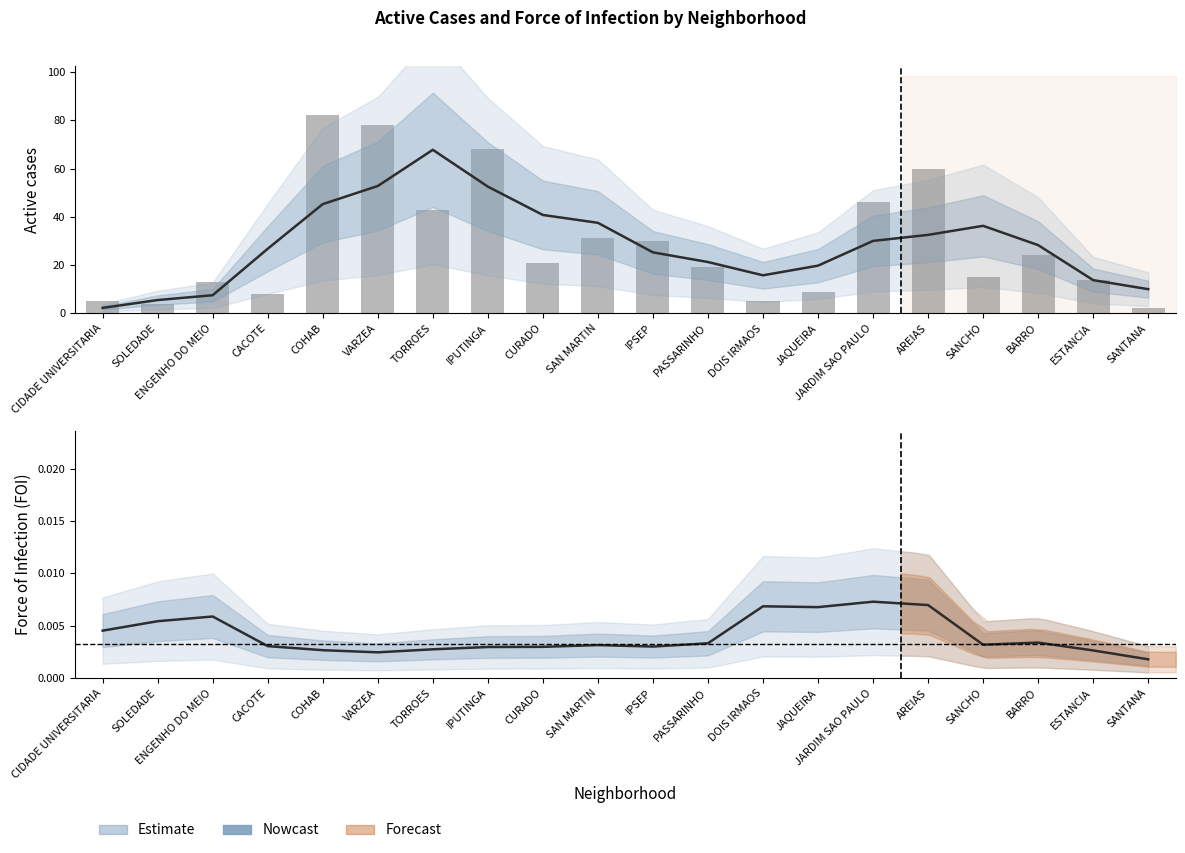

Which category has the lowest value in the FOI series?

SANTANA